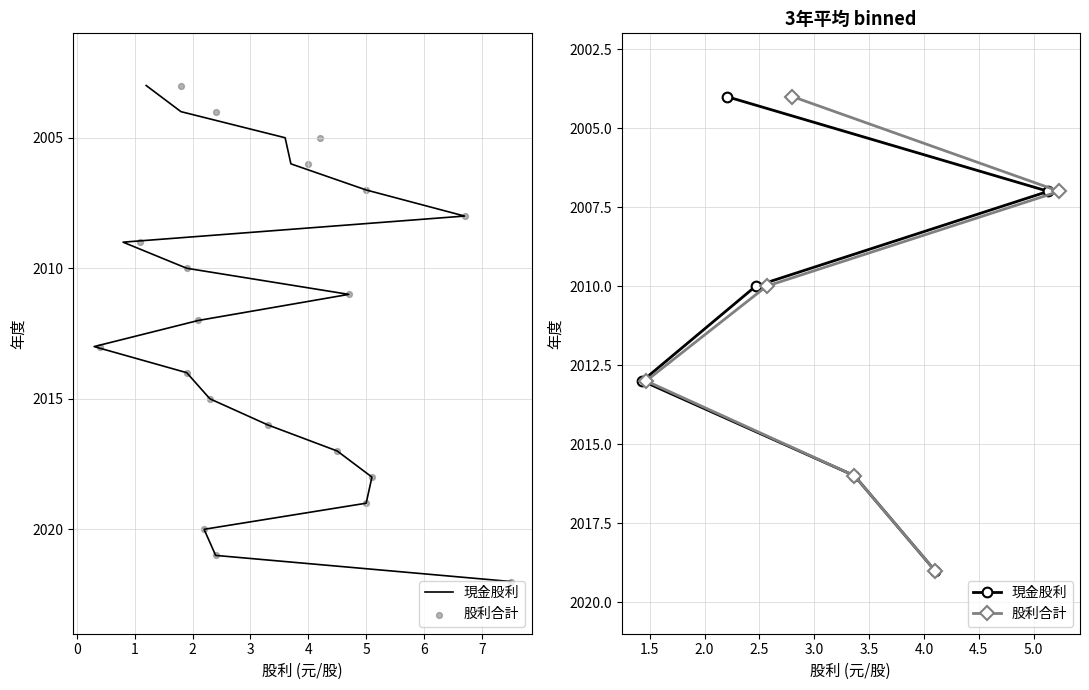

At how many categories does at least one series exceed 2018?

1